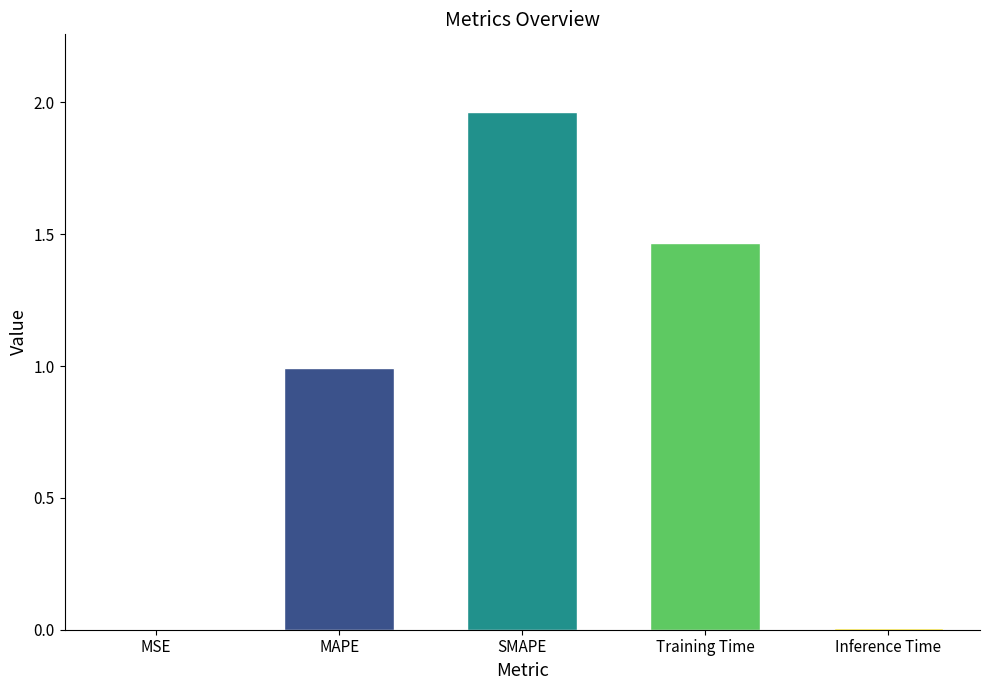

What is the sum of all values?

4.4